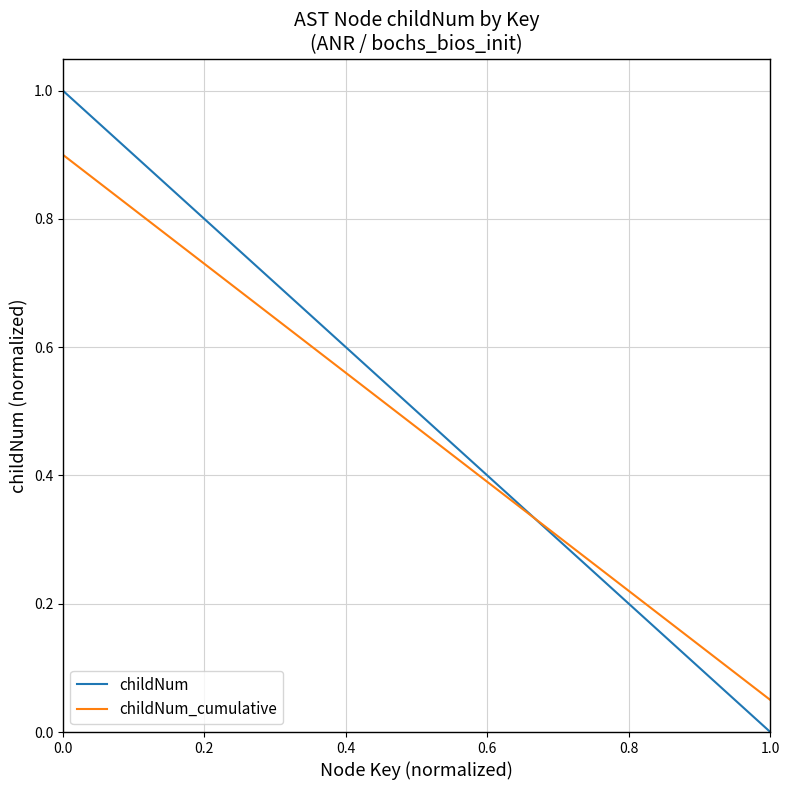

List the series in order of their peak value, lowest first.

childNum_cumulative, childNum